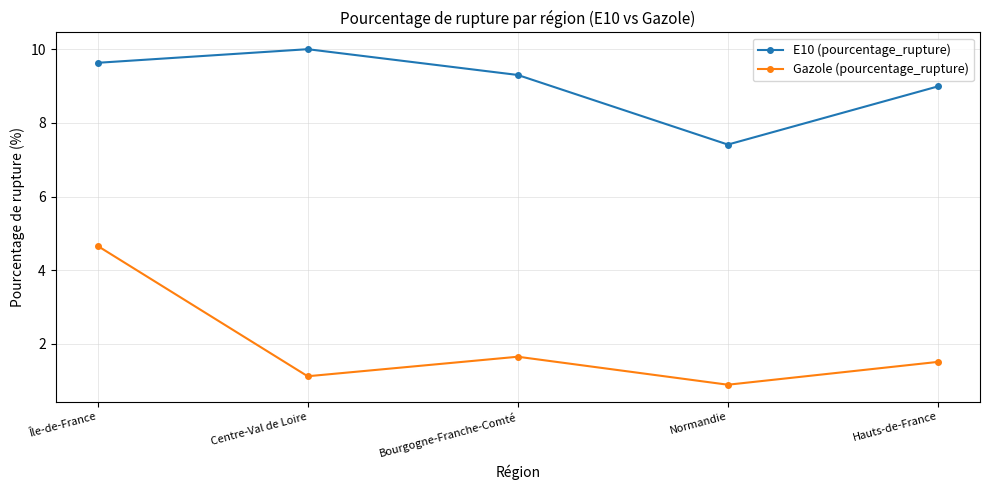

How many categories are shown in the chart?

5